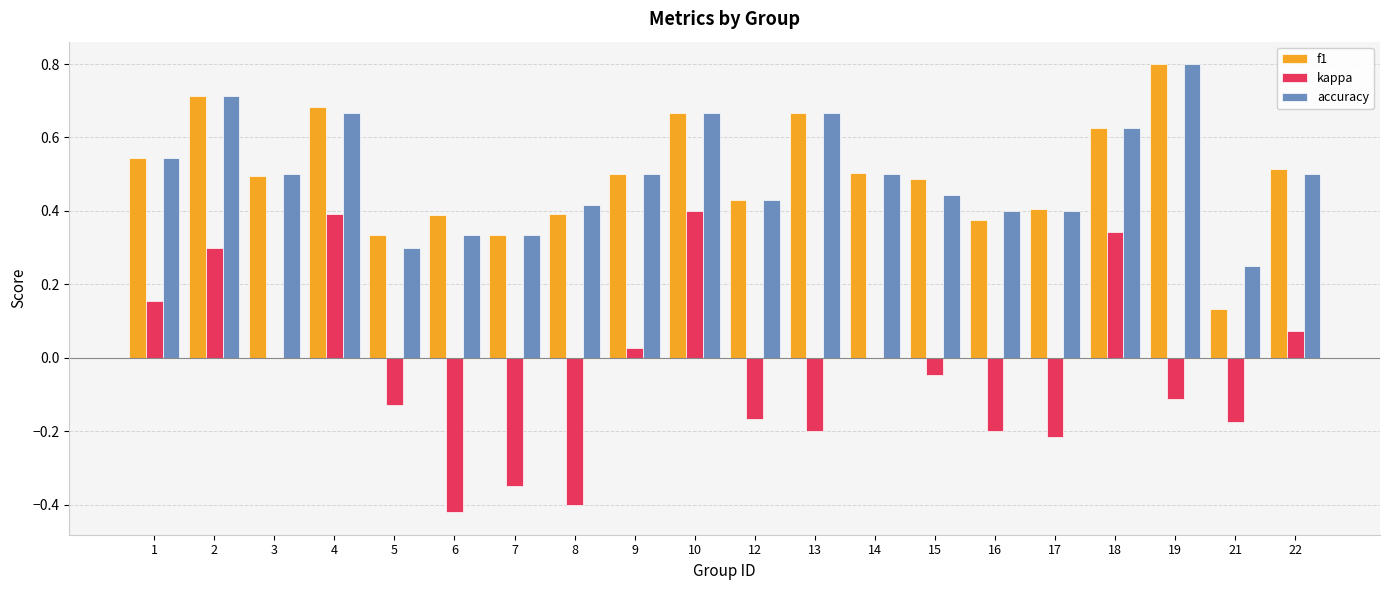

What is the highest value of the accuracy series?

0.8